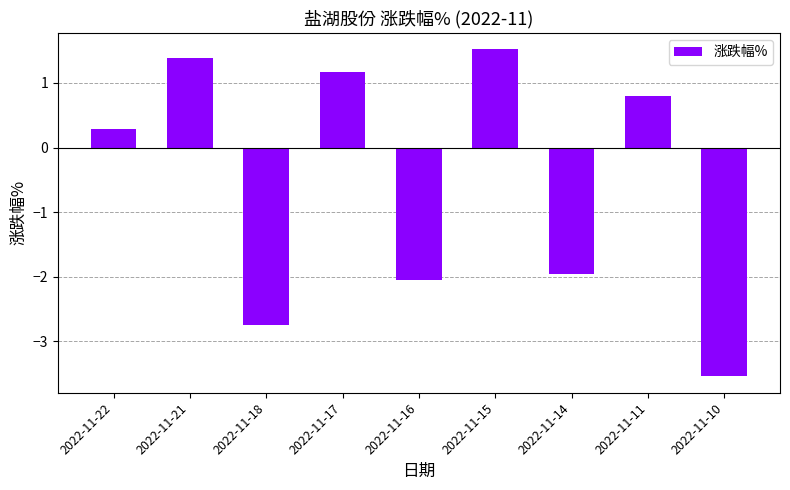

Does the chart contain any negative values?

Yes